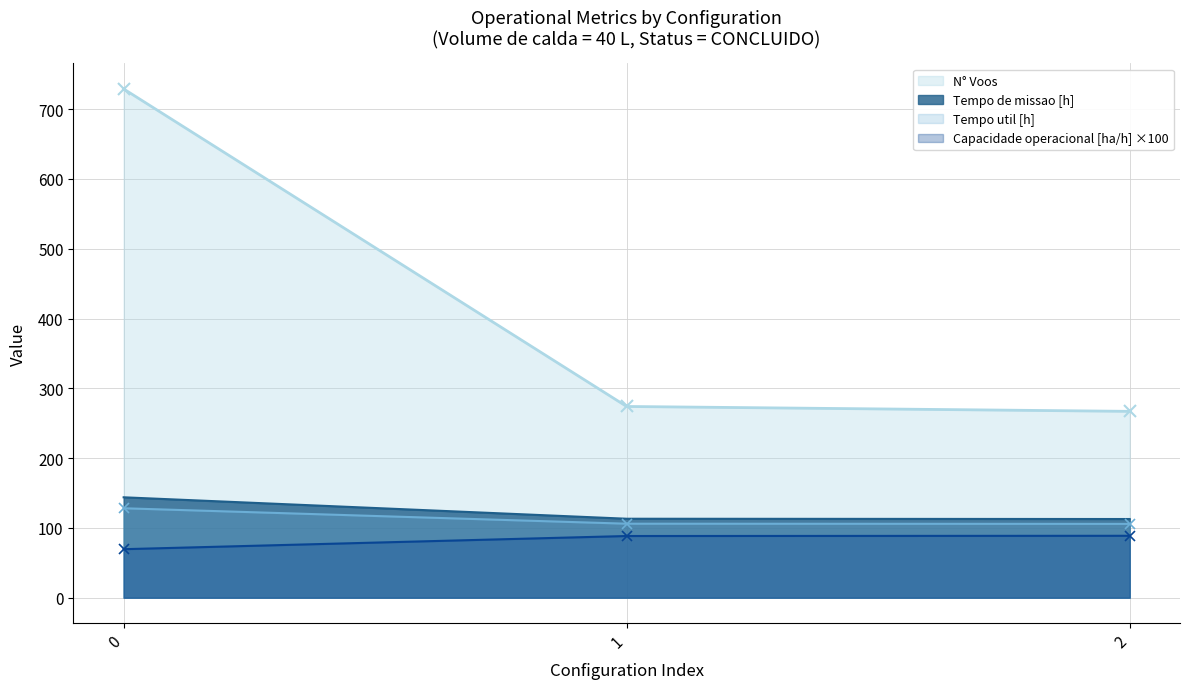

What is the spread (max minus min) of values at 1?

185.6